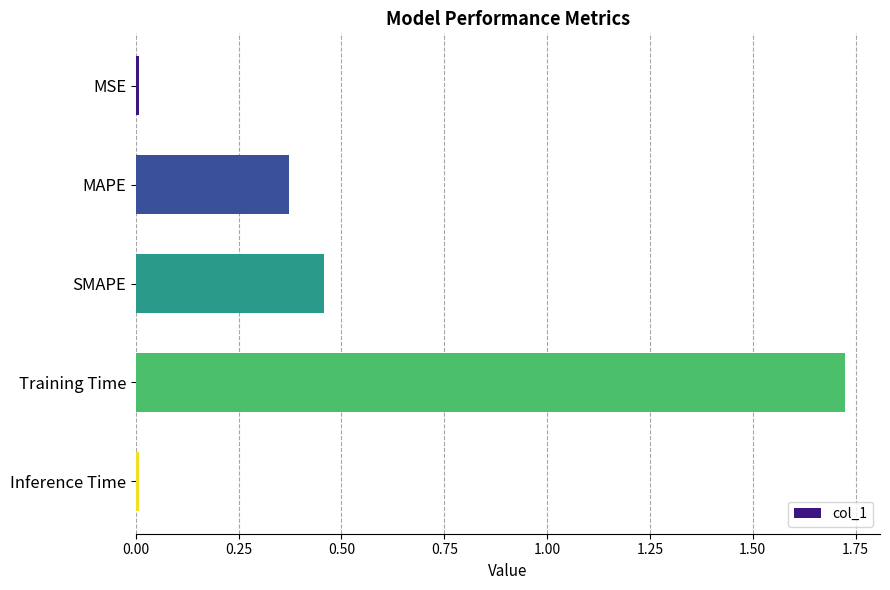

What is the label of the 3rd bar from the bottom?

SMAPE